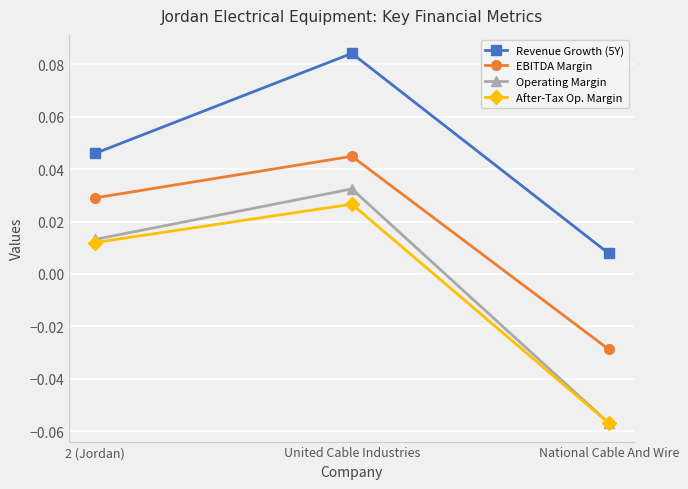

Which category has the highest value in the Operating Margin series?

United Cable Industries